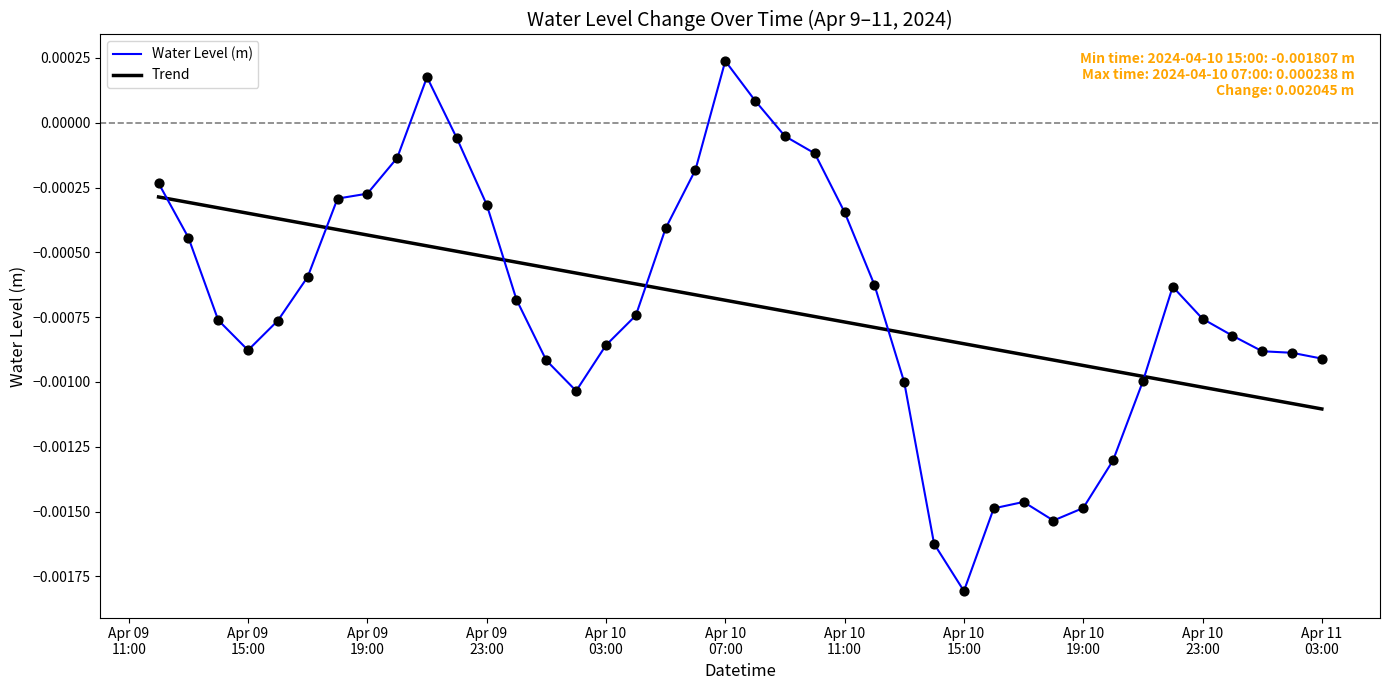

Which series has the widest spread of values?

Water Level (m)